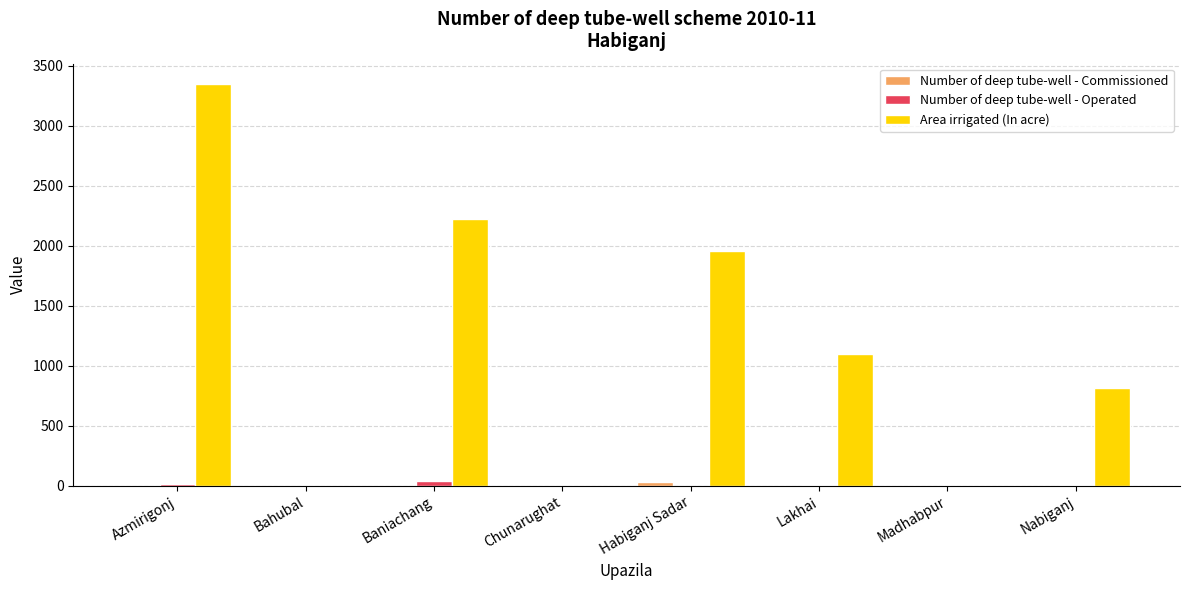

What is the total value across all series at Azmirigonj?

3366